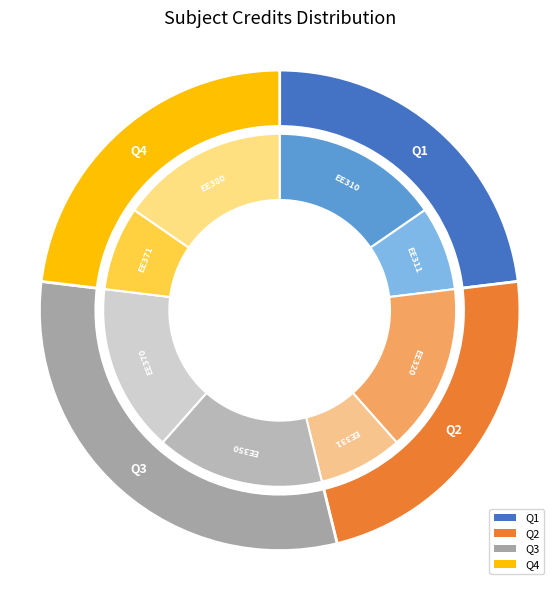

The EE331 slice represents 15% of the pie. True or false?

False